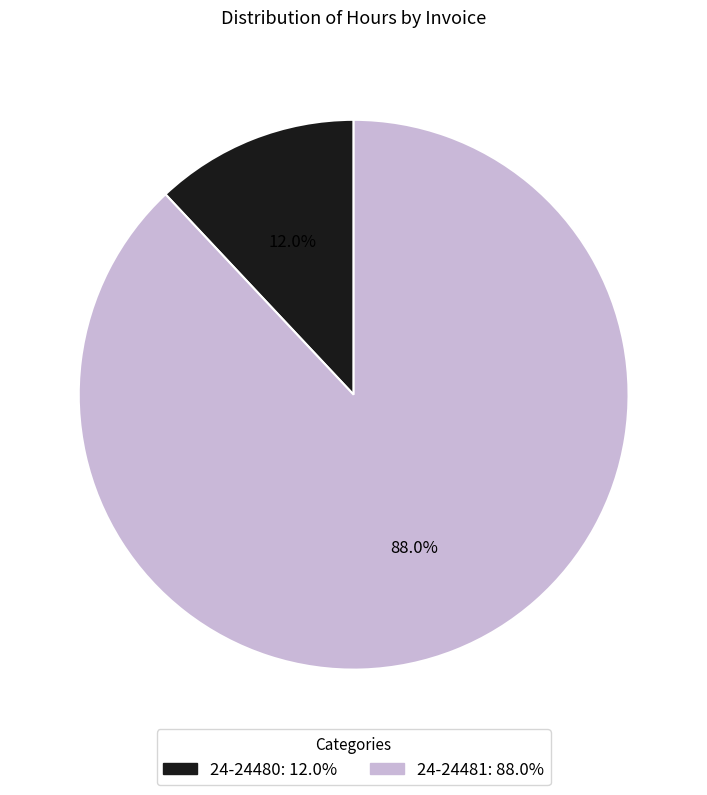

Is 24-24480 the majority of the pie?

No